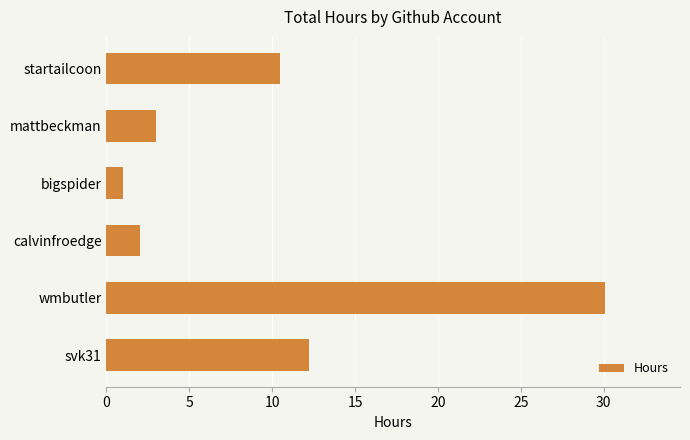

What is the average value?

9.8